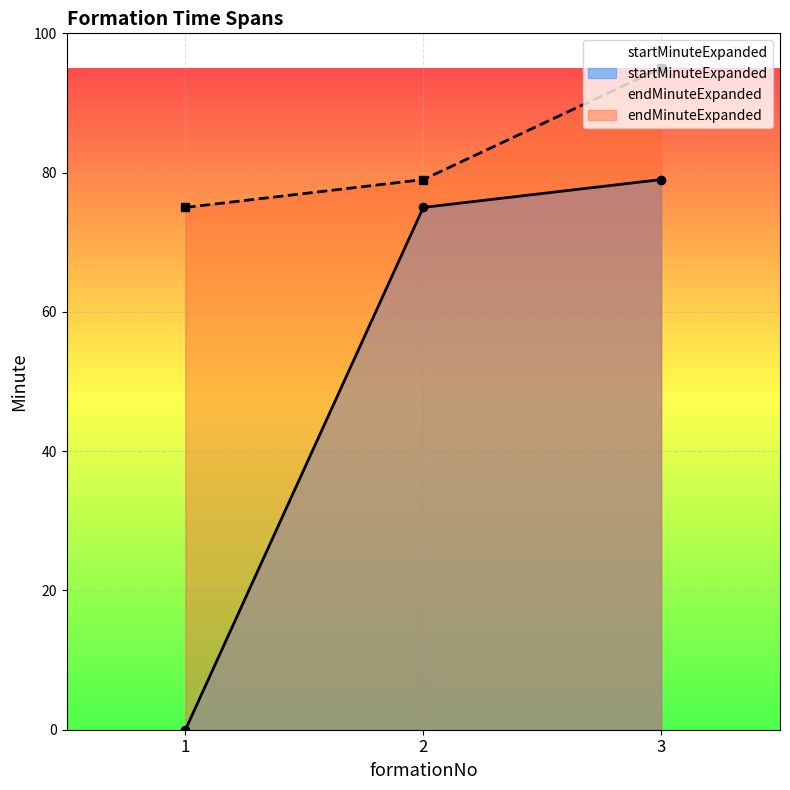

Reading right to left, what are all the values shown in this chart?

startMinuteExpanded: 3=79	2=75	1=0
endMinuteExpanded: 3=95	2=79	1=75